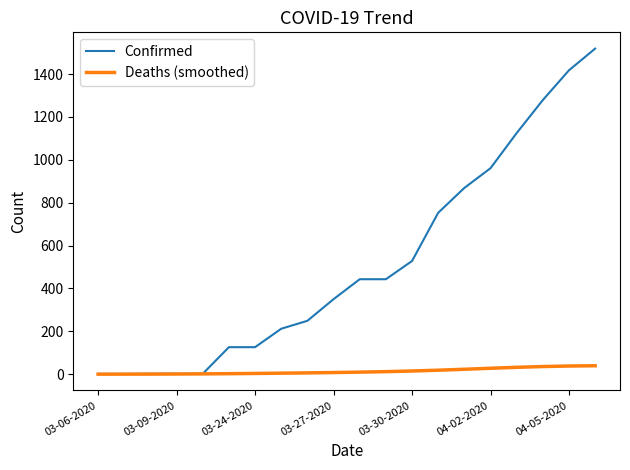

List the series in order of their overall mean, highest first.

Confirmed, Deaths (smoothed)